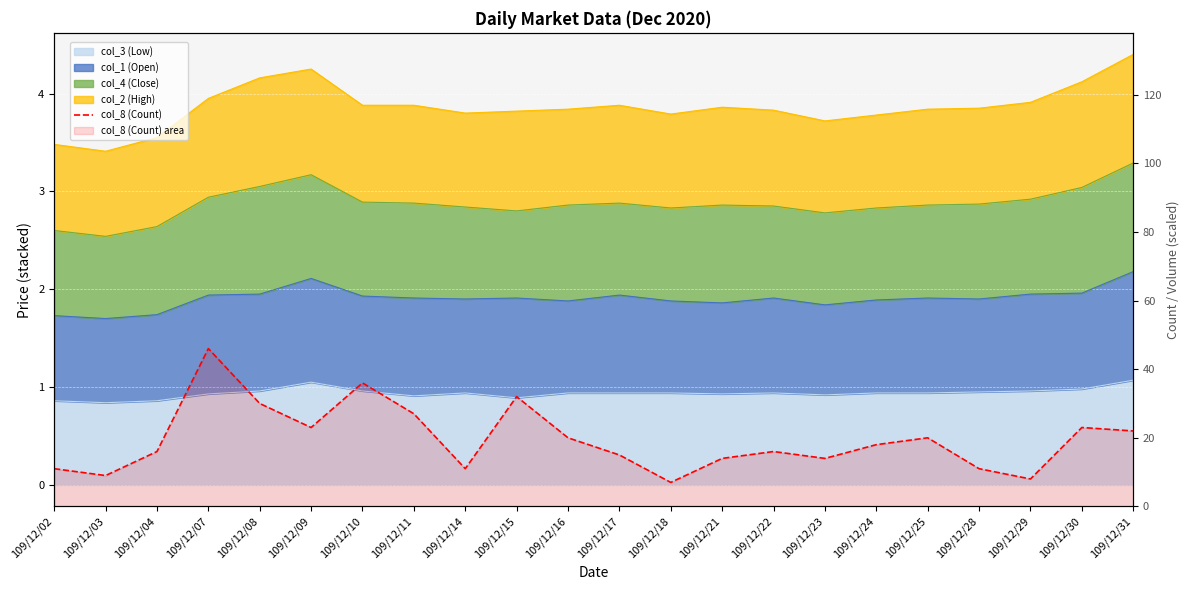

Reading left to right, what are all the values shown in this chart?

109/12/02=11	109/12/03=9	109/12/04=16	109/12/07=46	109/12/08=30	109/12/09=23	109/12/10=36	109/12/11=27	109/12/14=11	109/12/15=32	109/12/16=20	109/12/17=15	109/12/18=7	109/12/21=14	109/12/22=16	109/12/23=14	109/12/24=18	109/12/25=20	109/12/28=11	109/12/29=8	109/12/30=23	109/12/31=22